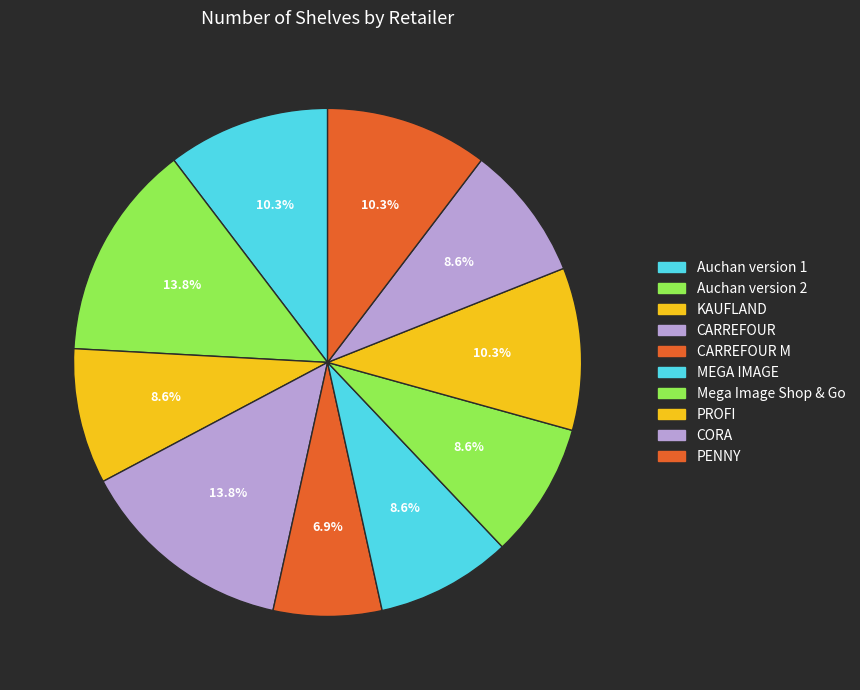

How many slices are in this pie chart?

10